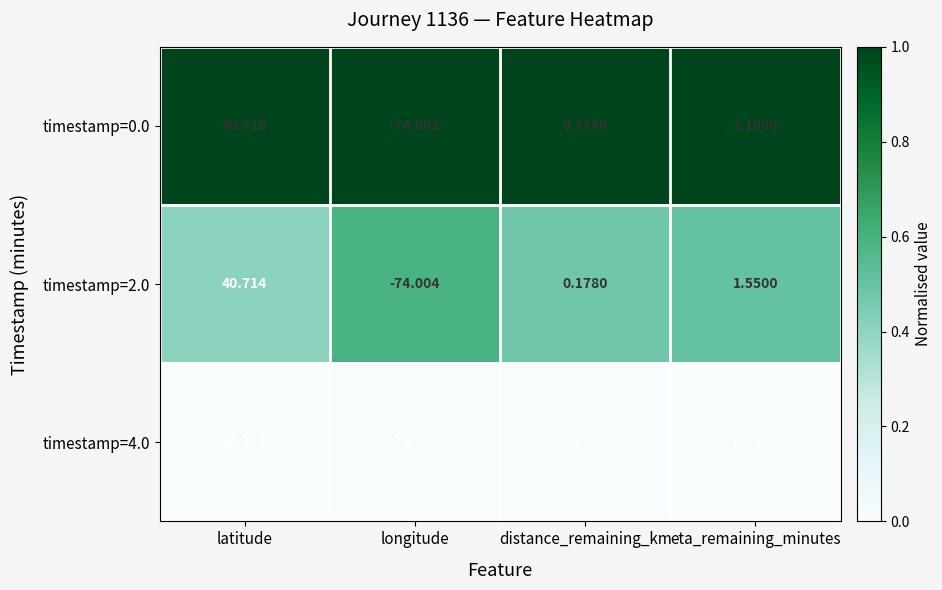

Is the value of timestamp=0.0 at eta_remaining_minutes greater than the value of timestamp=2.0 at eta_remaining_minutes?

Yes